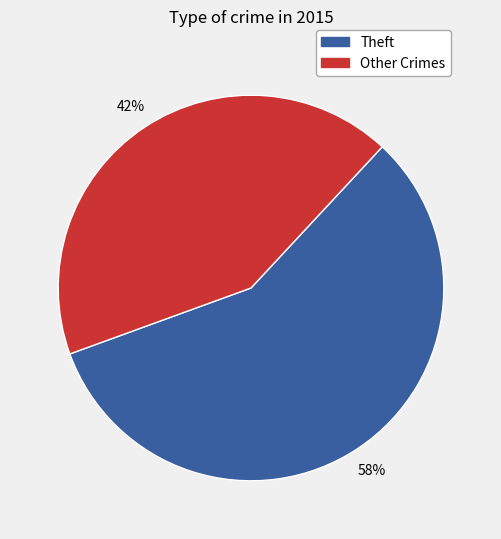

Is there a majority slice in this chart?

Yes